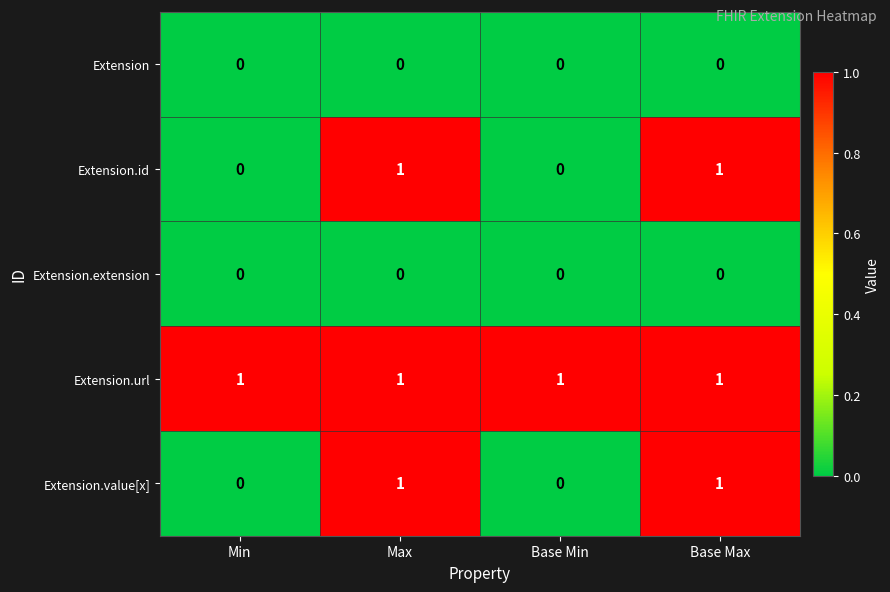

How many distinct data groups are displayed?

5